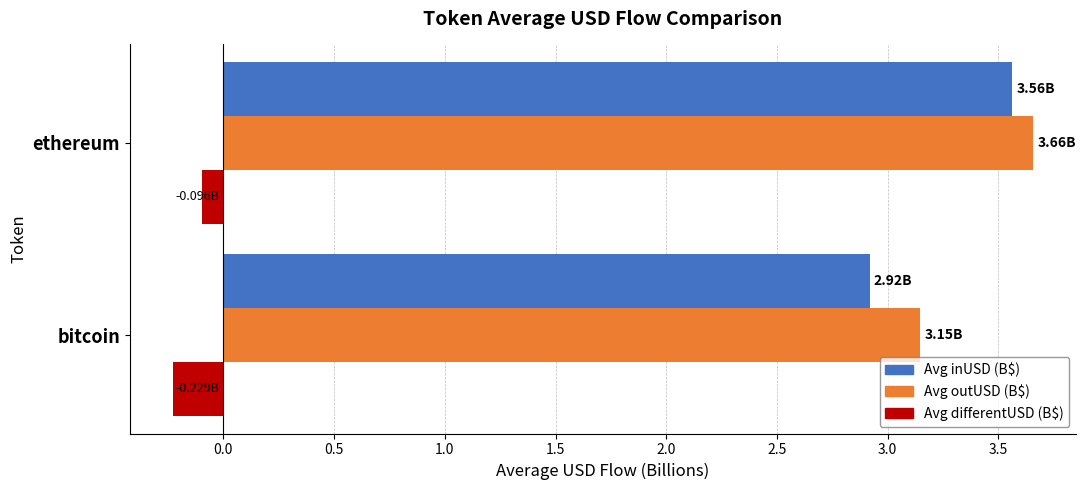

What is the total value across all series at bitcoin?

5.8